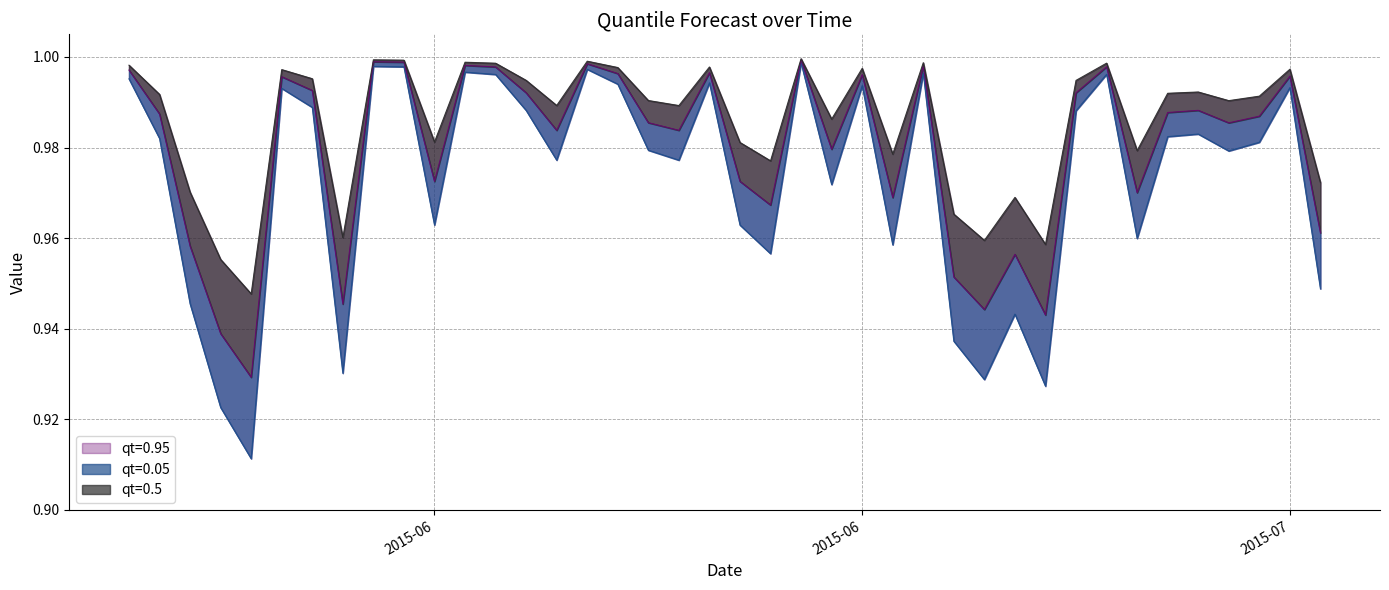

What is the difference between the maximum and minimum values in the qt=0.95 series?

0.1